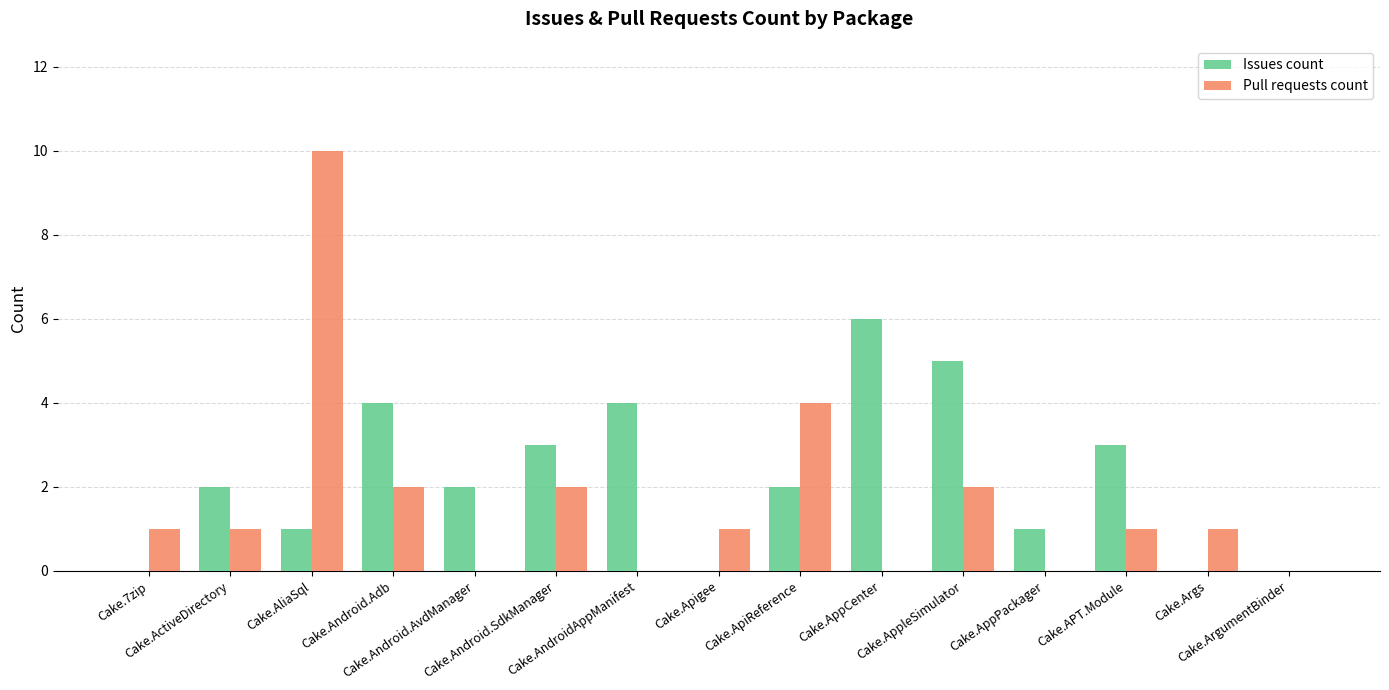

What is the greatest value displayed?

10